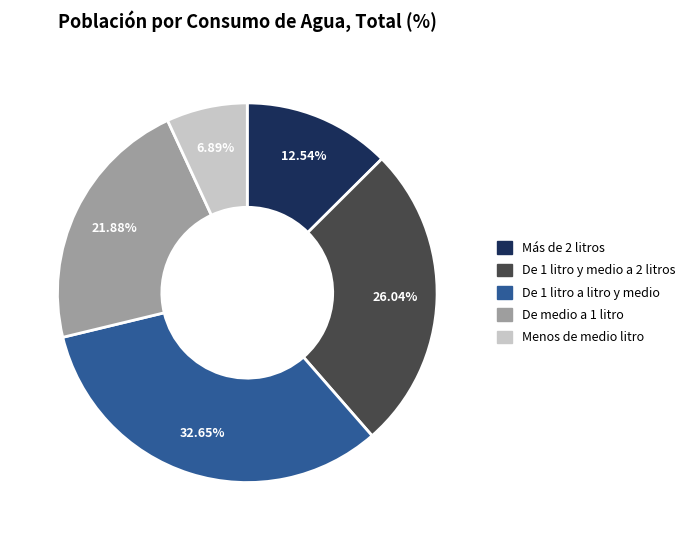

Is De 1 litro a litro y medio the majority of the pie?

No